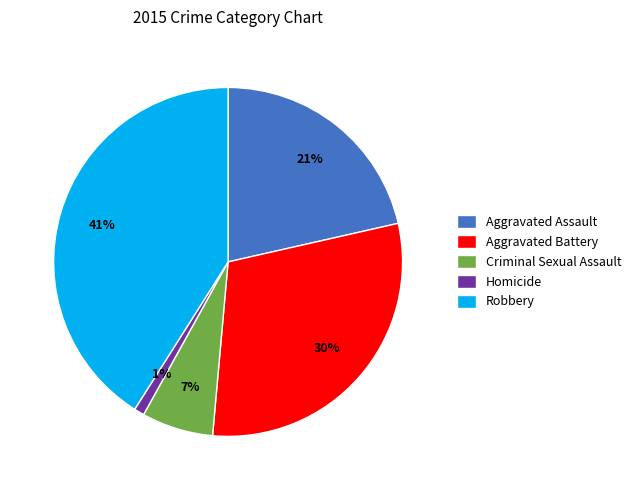

What percentage is the Homicide slice, to the nearest percent?

1%